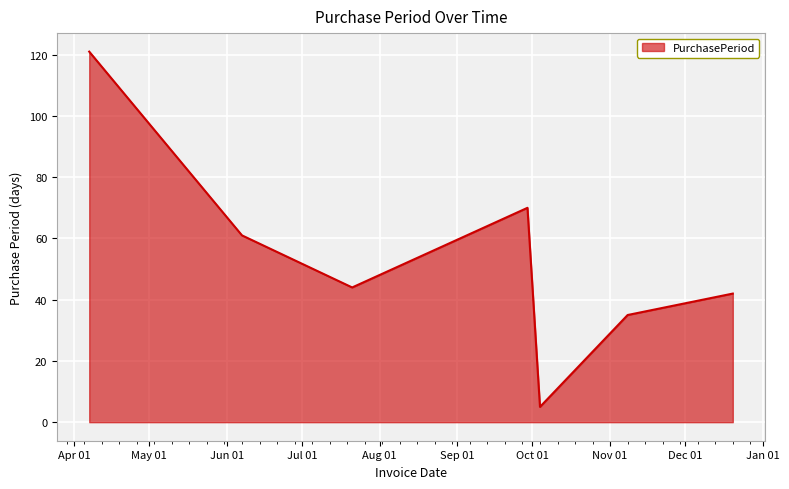

What is the difference between the maximum and minimum values?

116